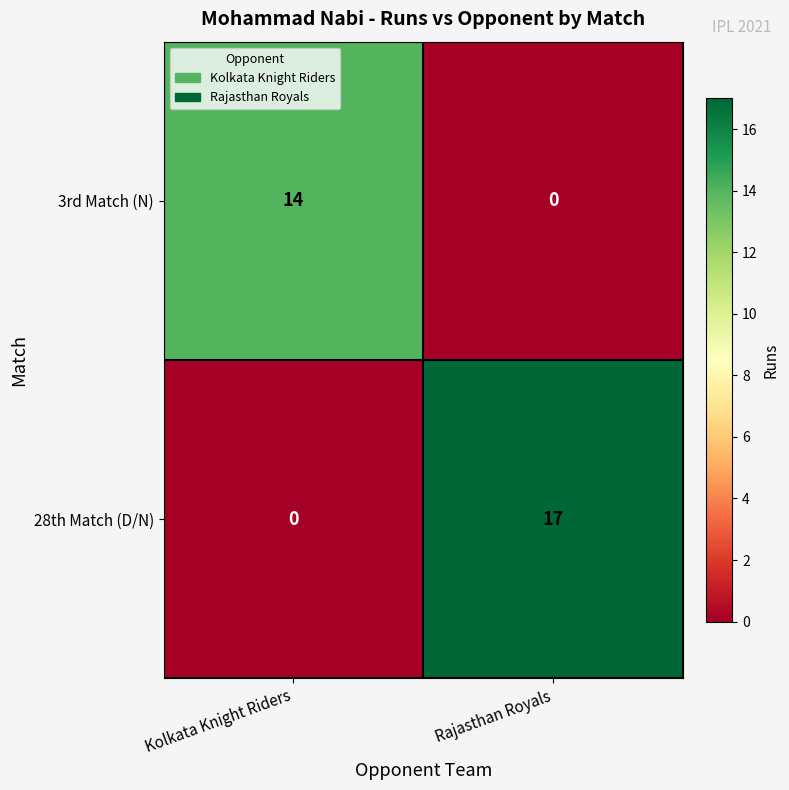

Rank the series by their maximum value, from highest to lowest.

28th Match (D/N), 3rd Match (N)